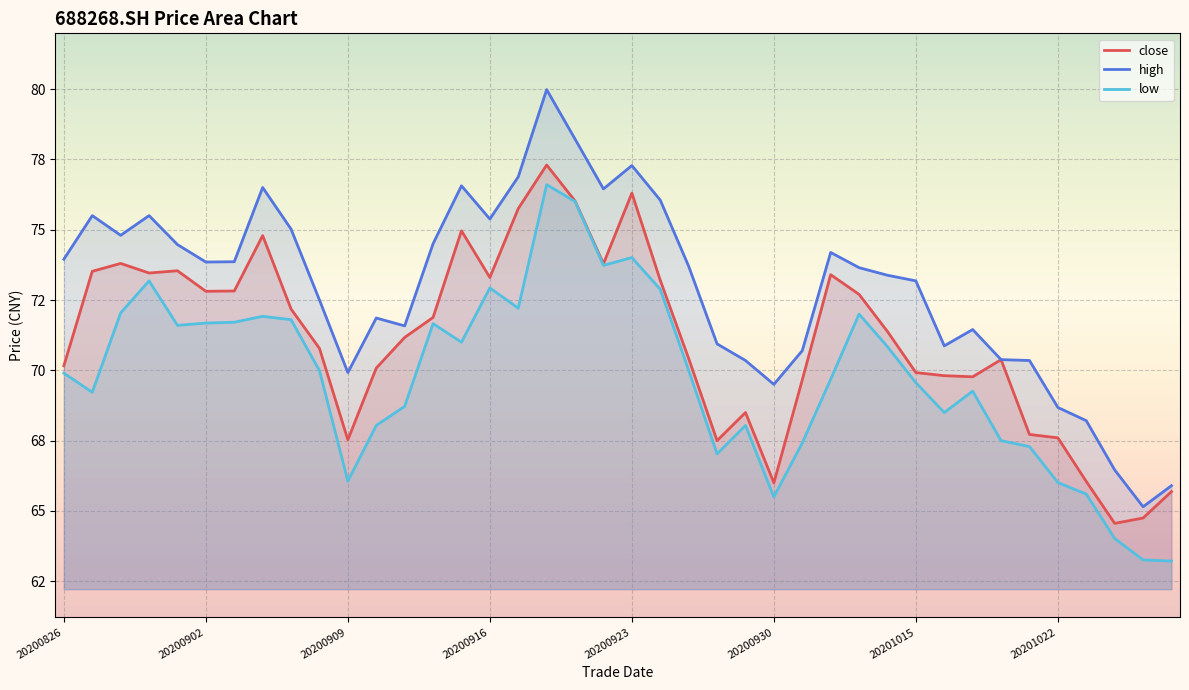

True or false: low has a value of 45.5 at 20200908.

False